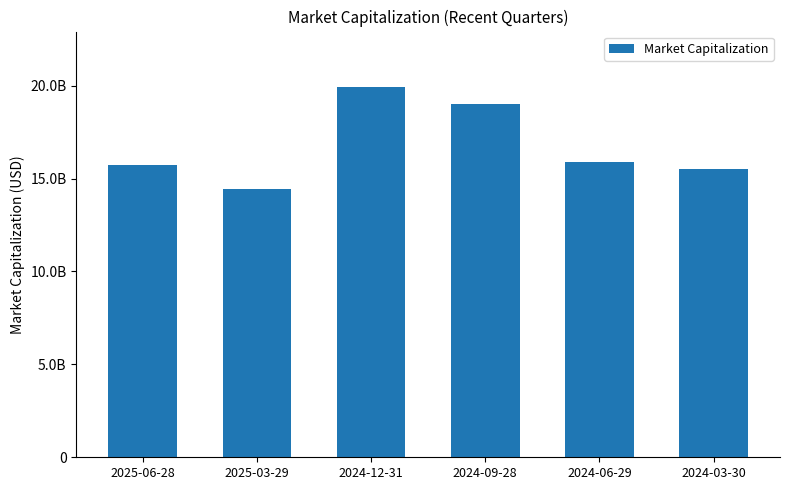

What is the ratio of the value at 2025-03-29 to the value at 2024-03-30?

0.9